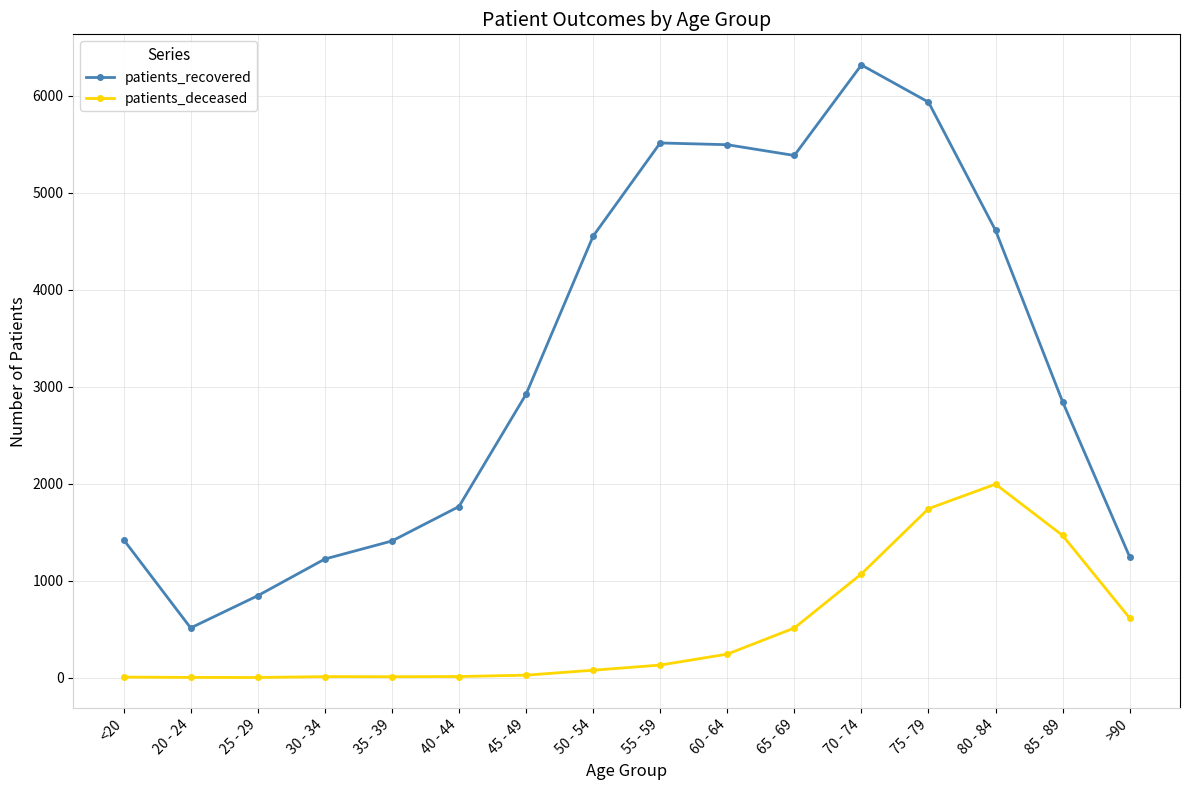

Between <20 and 75 - 79, which series saw the biggest shift?

patients_recovered